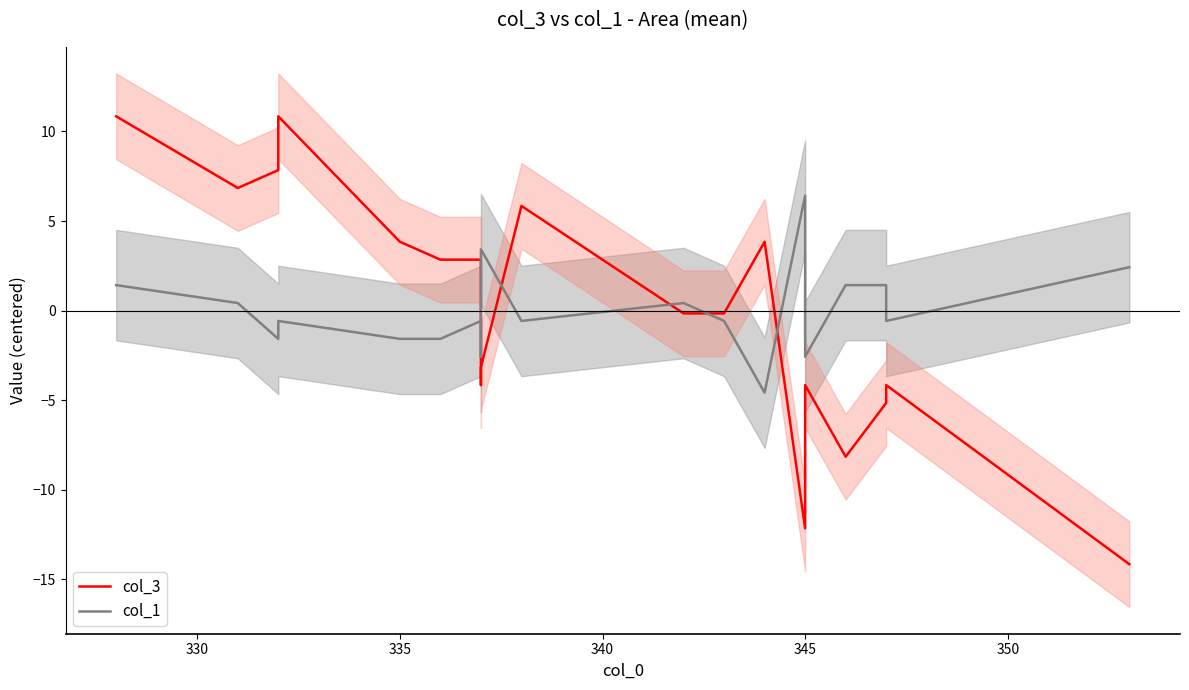

Is the value of col_3 at 345 greater than the value of col_1 at 355?

Yes